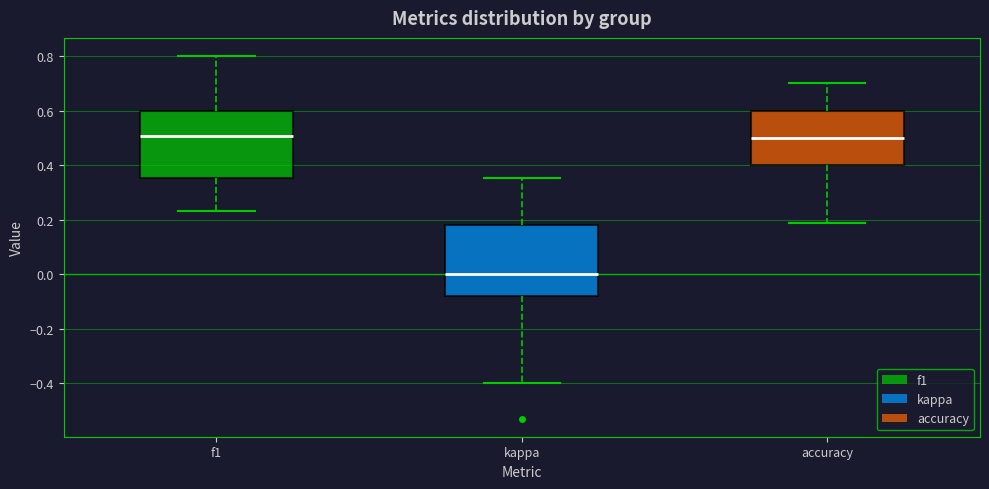

Reading left to right, read every box against the y-axis: the position of its median line, the range the box covers, and the ends of its whiskers. The values are not printed on the chart, so give them approximately, as read against the axis.

f1: median 0.50, box 0.36 to 0.60, whiskers 0.24 to 0.80
kappa: median 0.00, box -0.08 to 0.18, whiskers -0.40 to 0.36
accuracy: median 0.50, box 0.40 to 0.60, whiskers 0.18 to 0.70